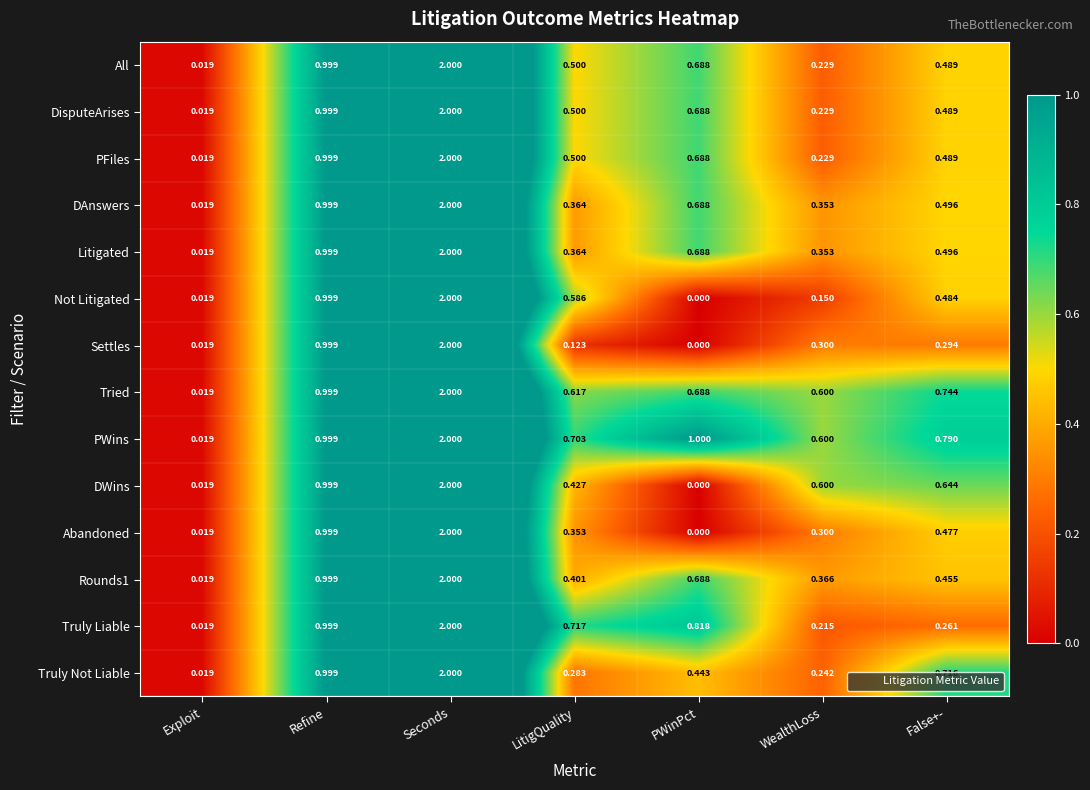

At which label is PWins closest to 1?

PWinPct